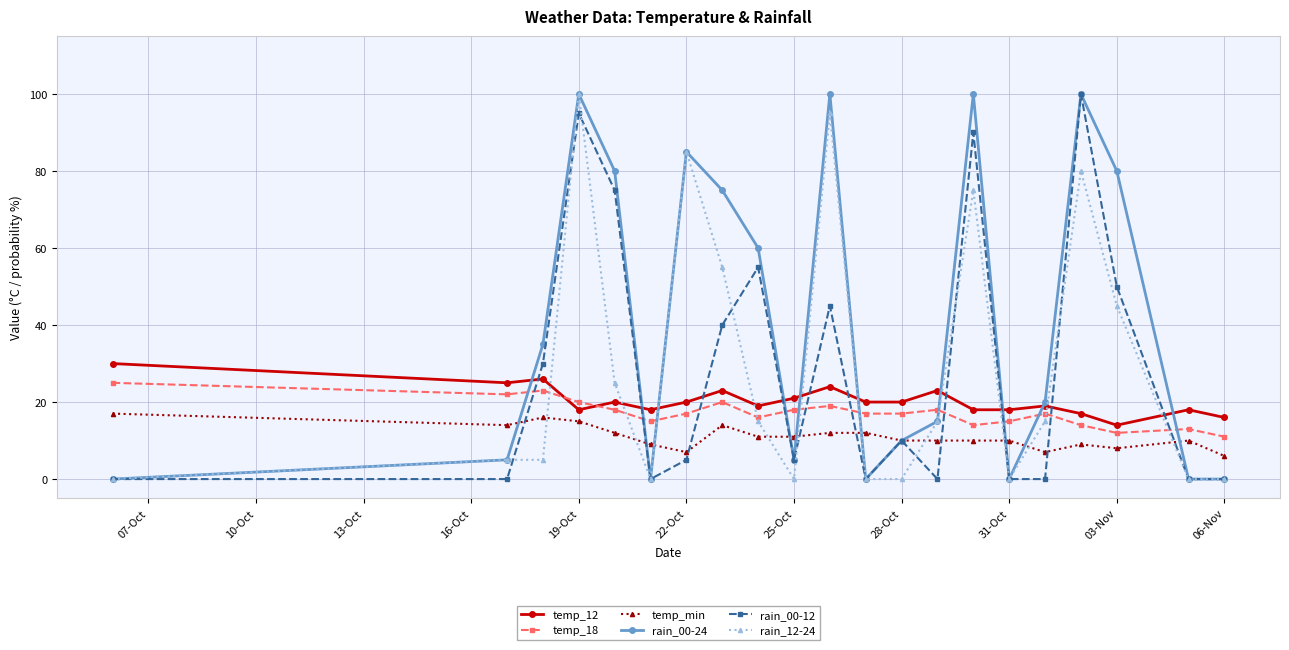

What is the greatest value displayed?

100